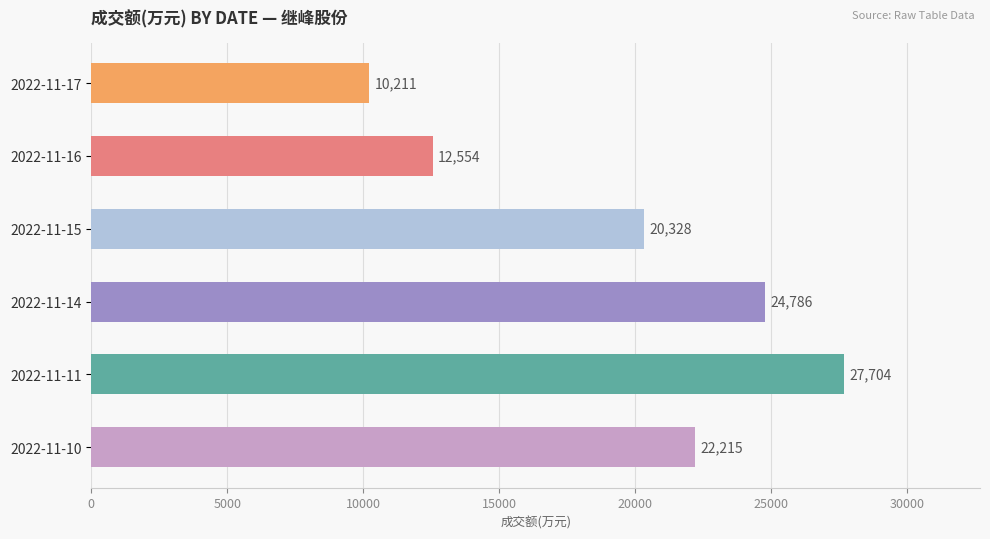

At which label is the value closest to 18957?

2022-11-15